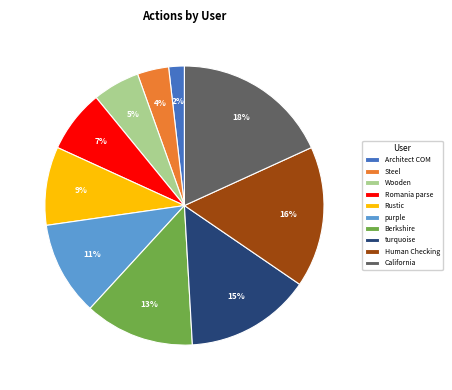

To the nearest percent, what is the average slice percentage?

10%